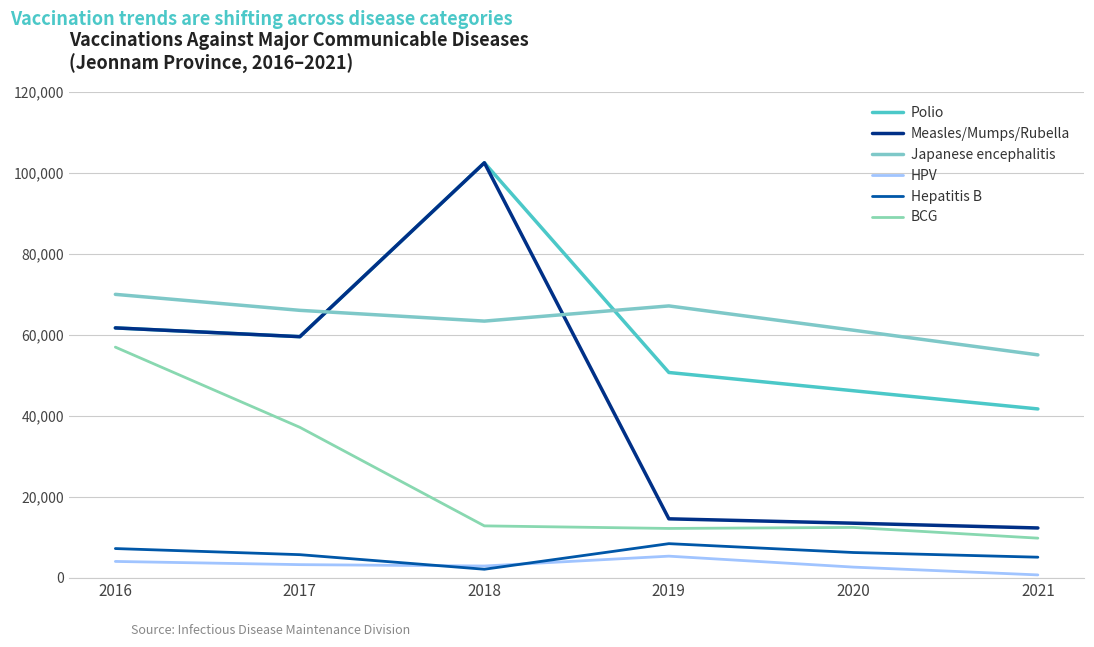

Which has a higher value, 2016 or 2021?

2016